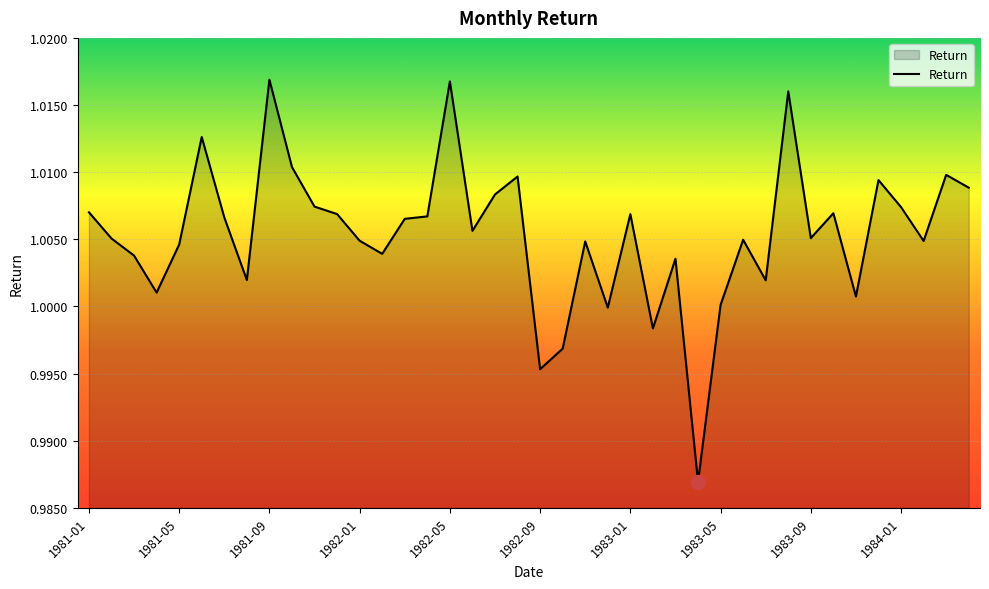

Is this an area chart (filled region under the line)?

Yes